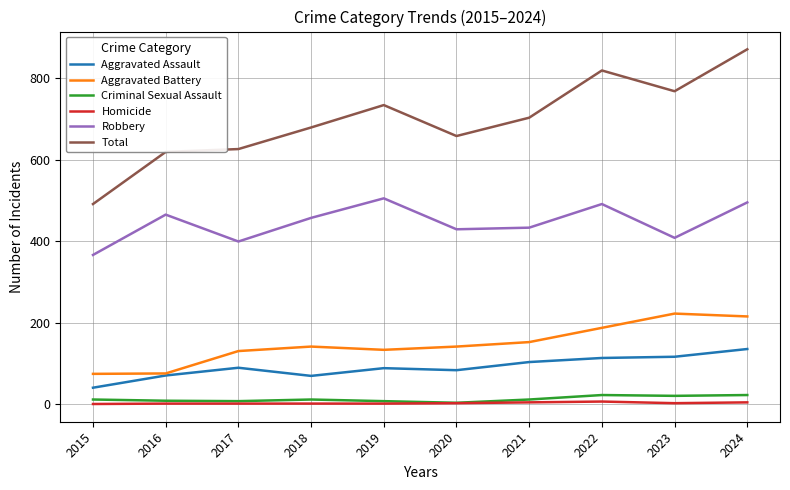

Does the chart display data point markers on the line(s)?

No